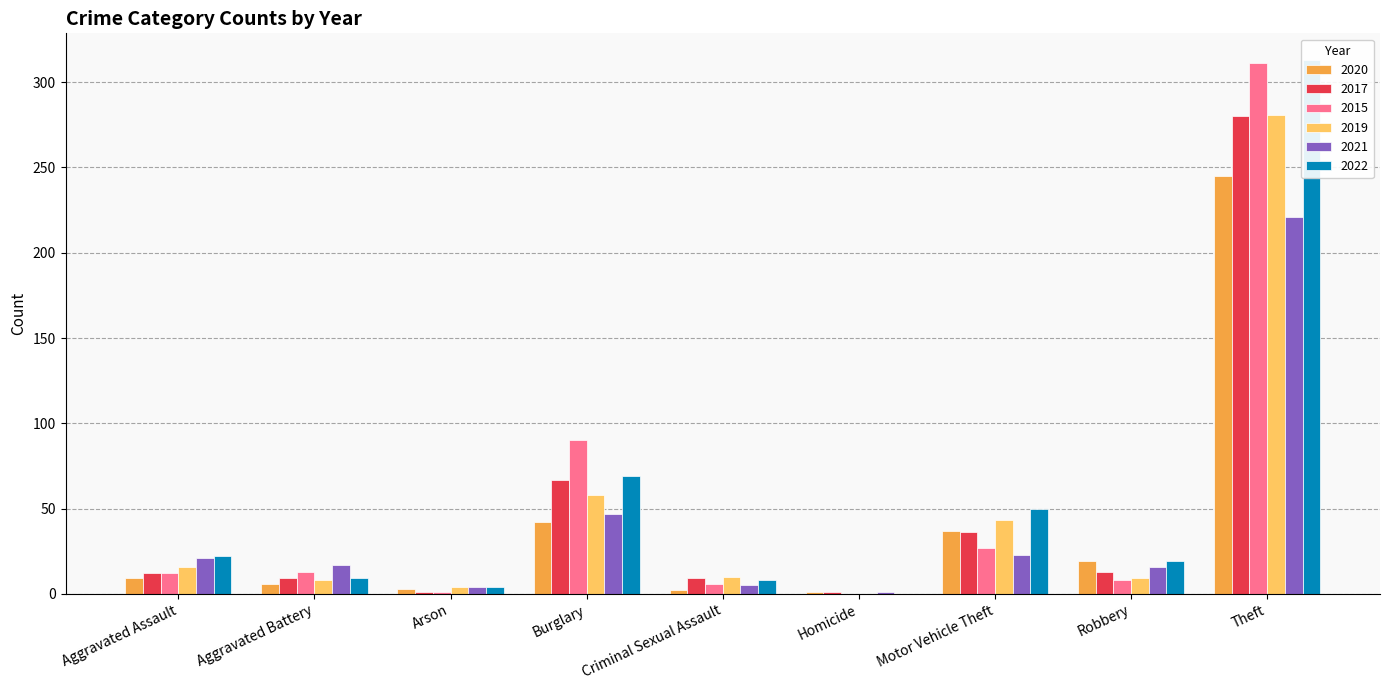

Reading left to right, list all the values displayed in this chart.

2020: 9	6	3	42	2	1	37	19	245
2017: 12	9	1	67	9	1	36	13	280
2015: 12	13	1	90	6	0	27	8	311
2019: 16	8	4	58	10	0	43	9	281
2021: 21	17	4	47	5	1	23	16	221
2022: 22	9	4	69	8	0	50	19	313